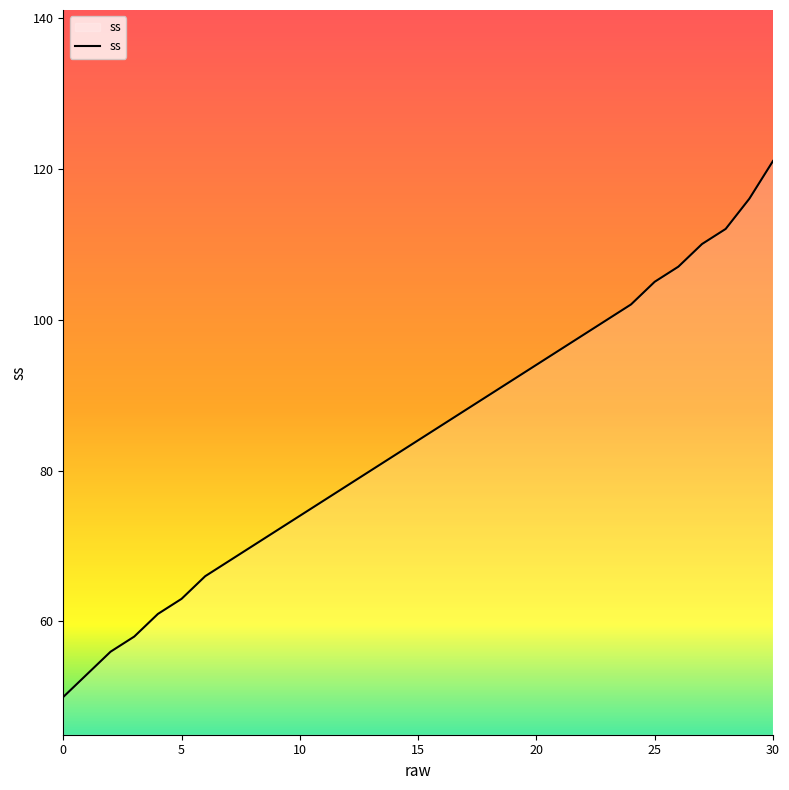

What is the difference between the maximum and minimum values?

71